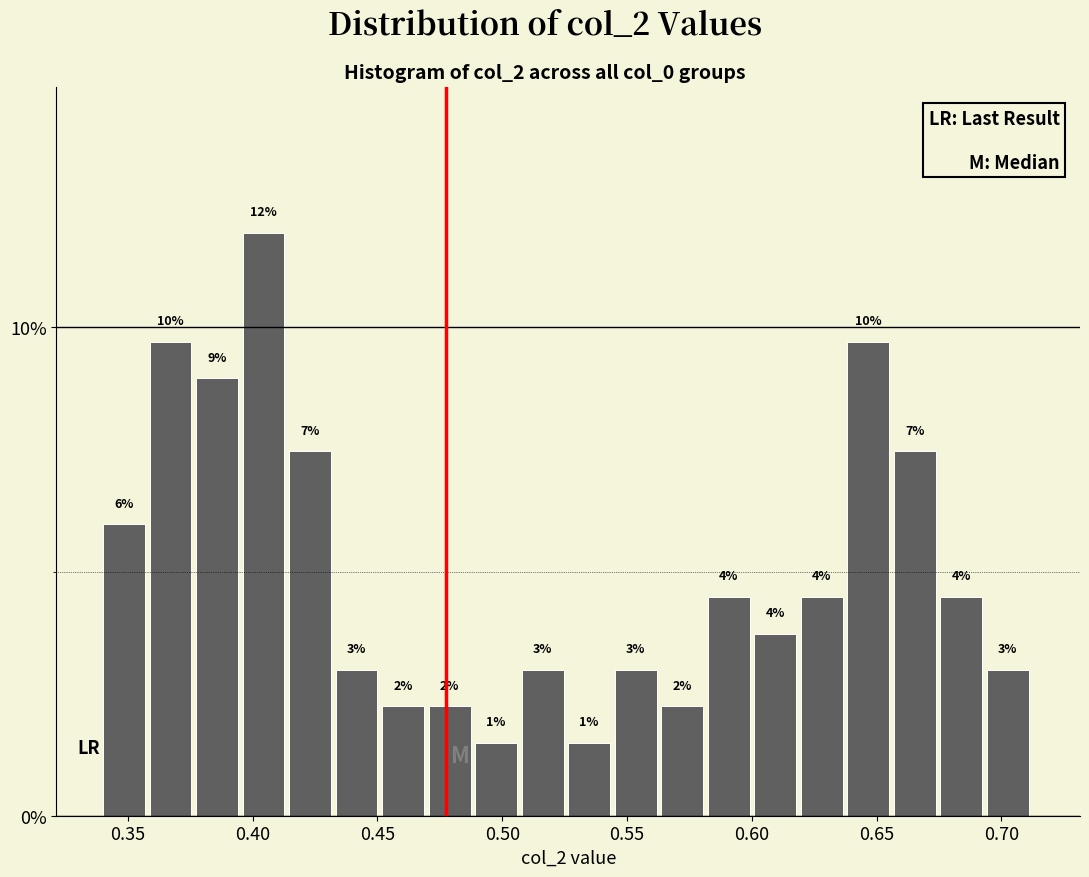

Read against the x-axis, roughly where is the centre of the tallest bar?

0.405